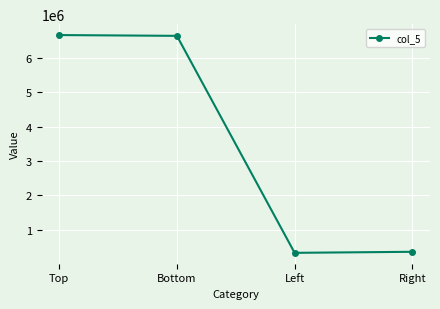

Approximately how many times larger is the value at Top compared to Right?

18.5